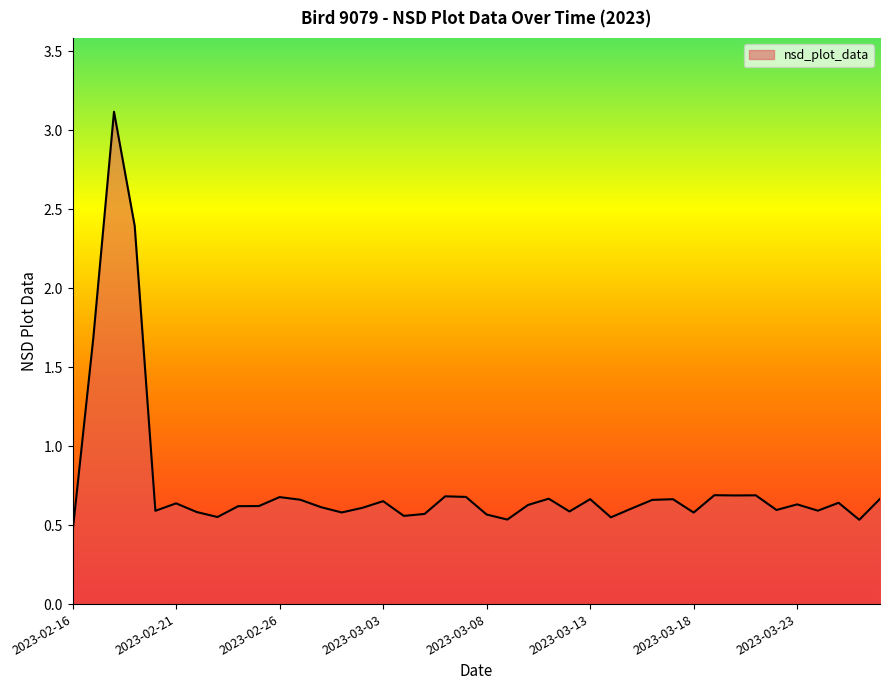

What is the maximum value shown in the chart?

3.1